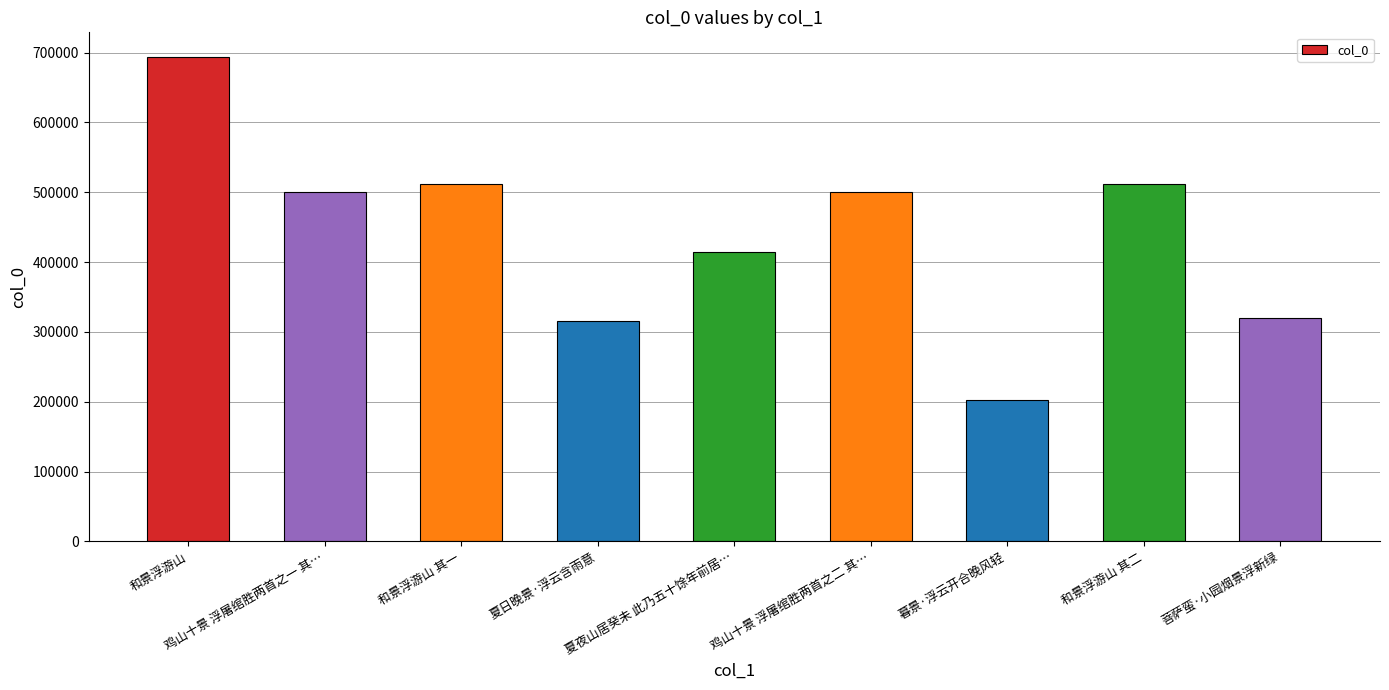

True or false: the data shows 450423 at 菩萨蛮·小园烟景浮新绿.

False